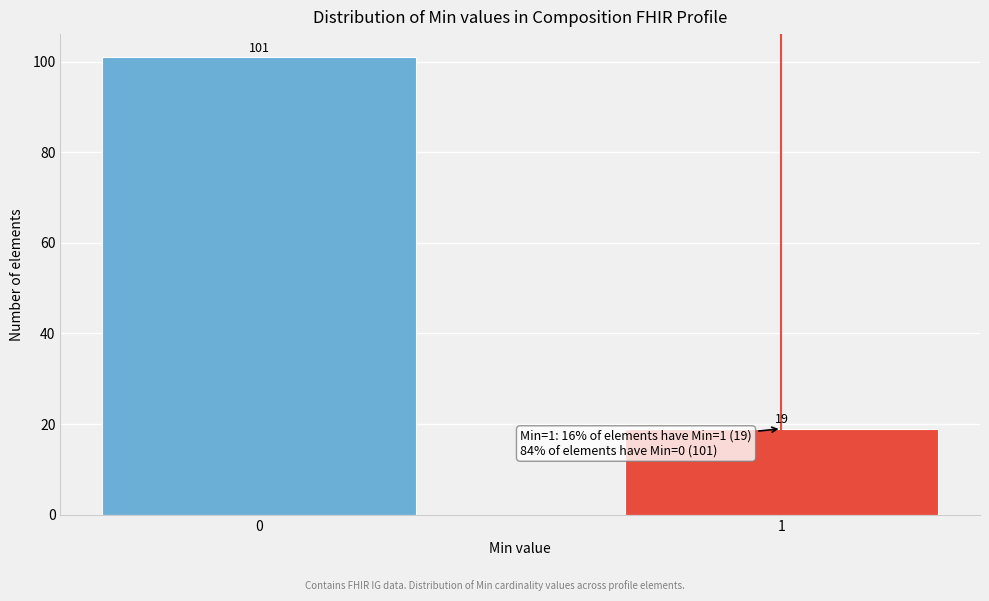

Reading left to right, transcribe all the data shown in this chart.

0=101	1=19